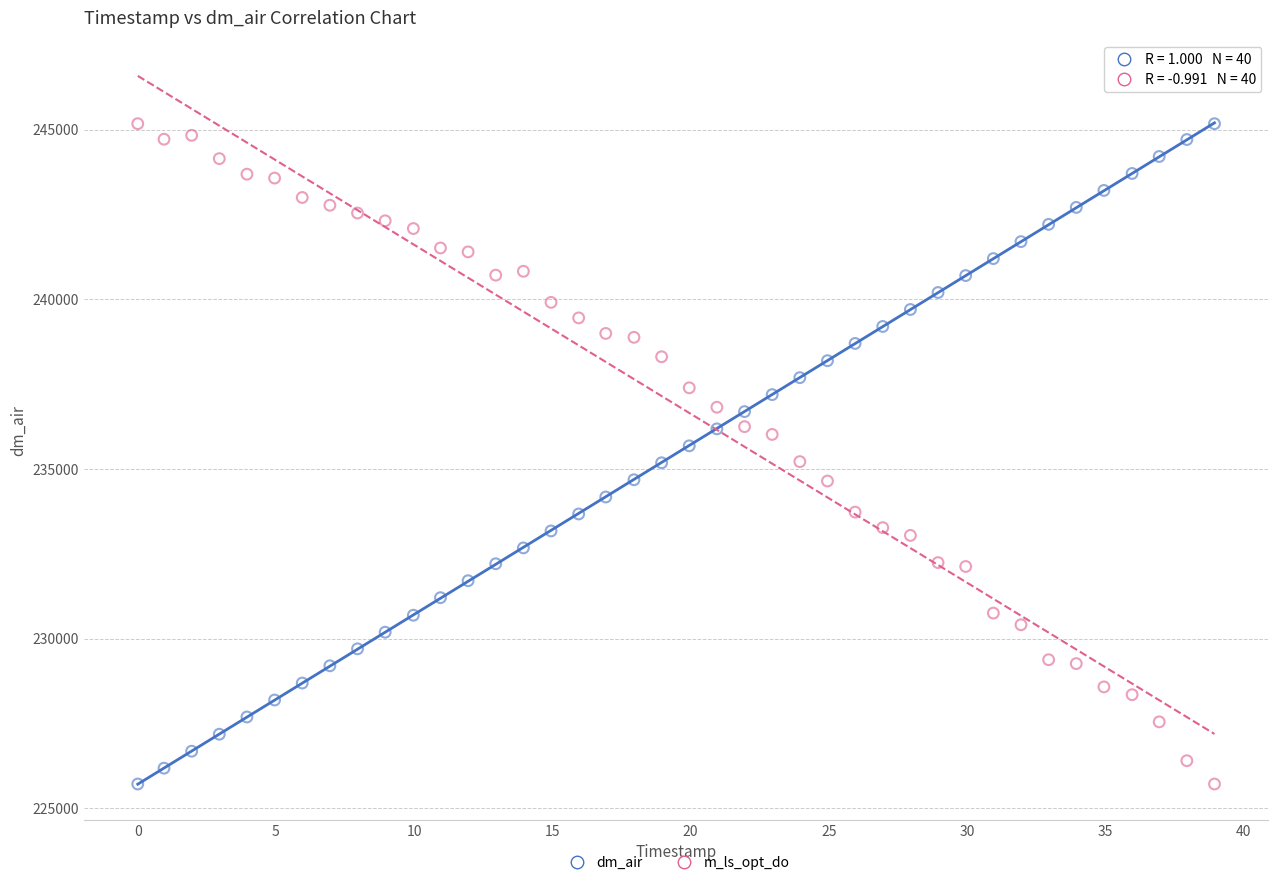

What are all the series names shown in the legend?

dm_air, m_ls_opt_do